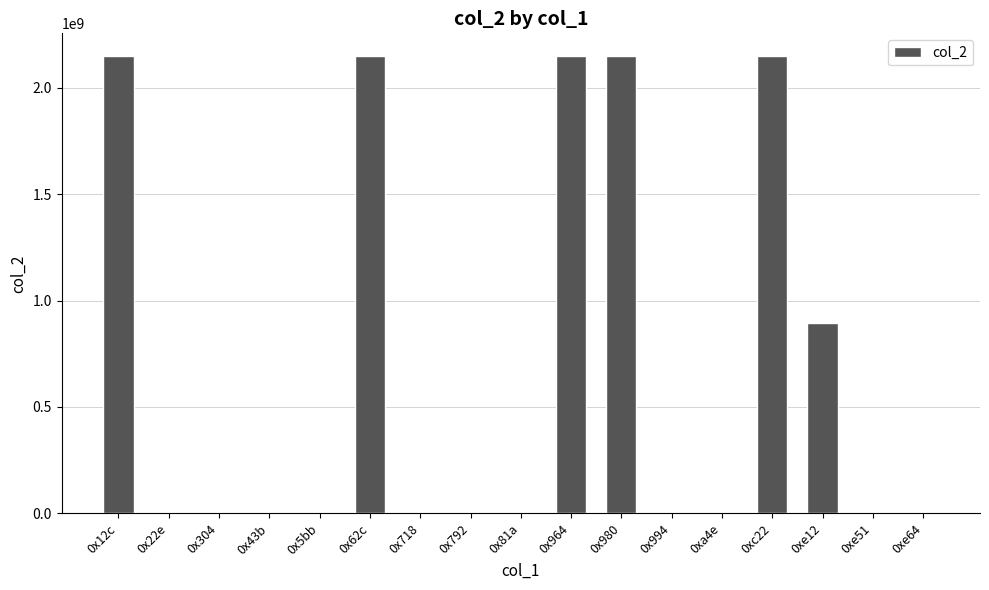

What is the sum of the values at 0x62c and 0xe12?

3040228705